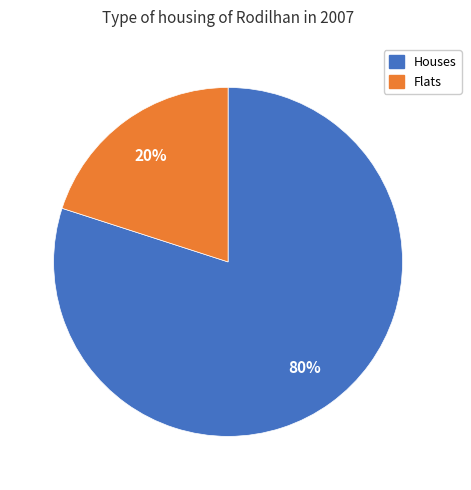

Is there any slice that represents more than half of the pie?

Yes